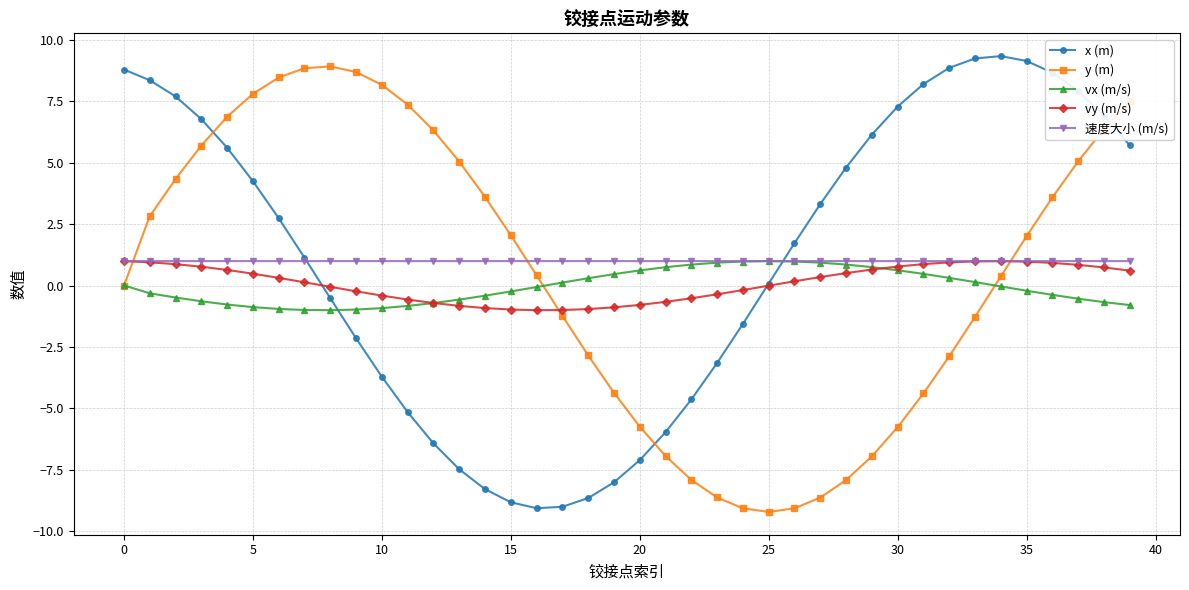

What is the maximum value for 速度大小 (m/s)?

1.0